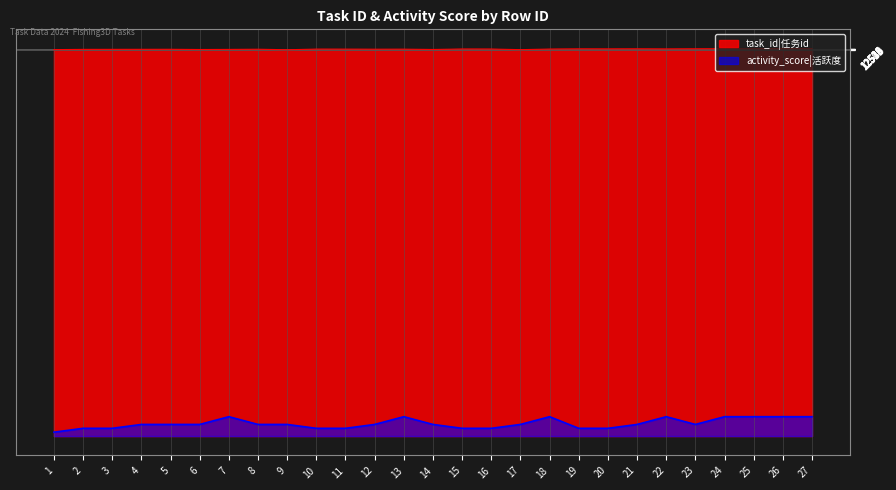

Is it true that activity_score equals 204.3 at 18?

False